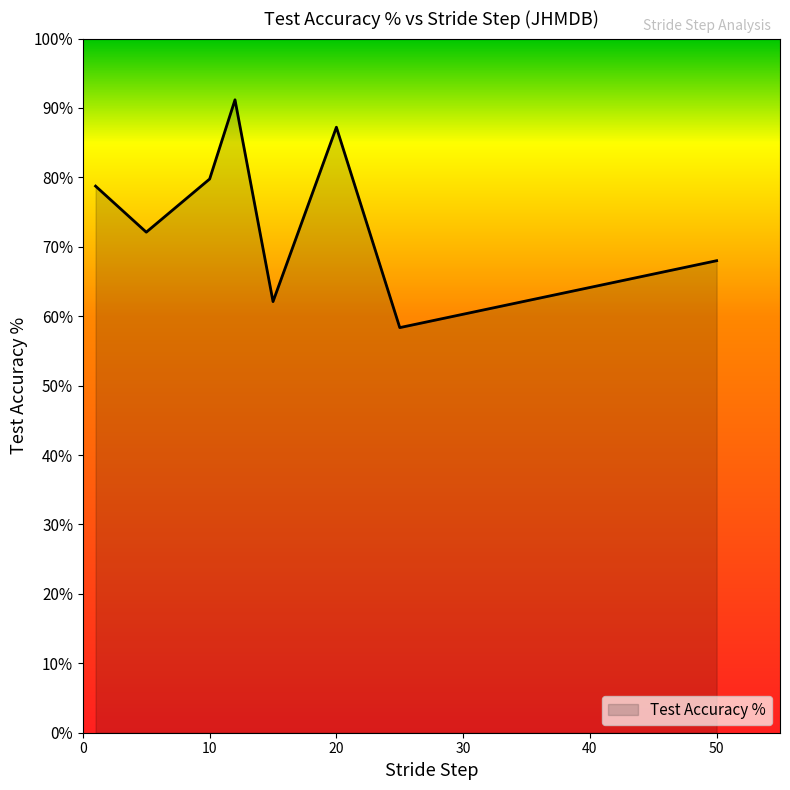

What is the average value?

74.7